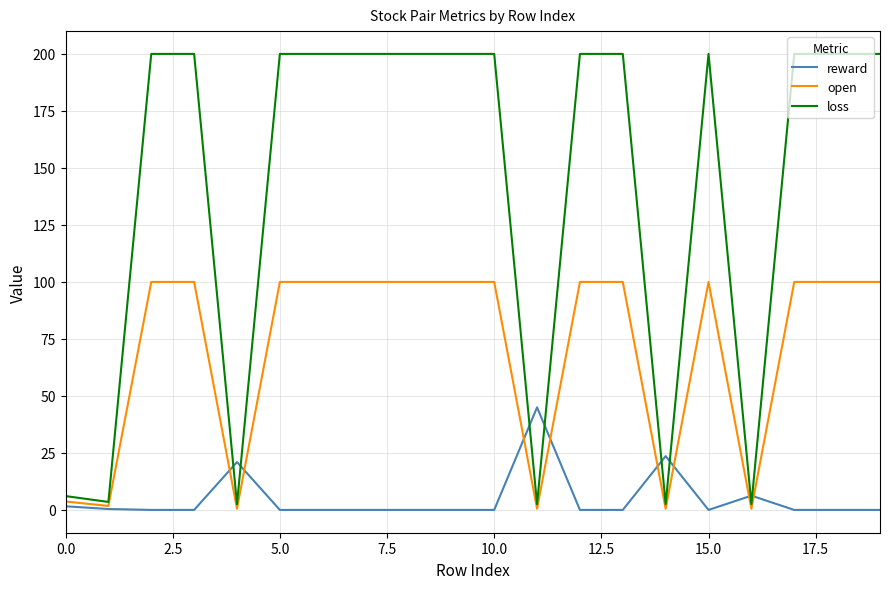

Rank the series by their average value, from highest to lowest.

loss, open, reward